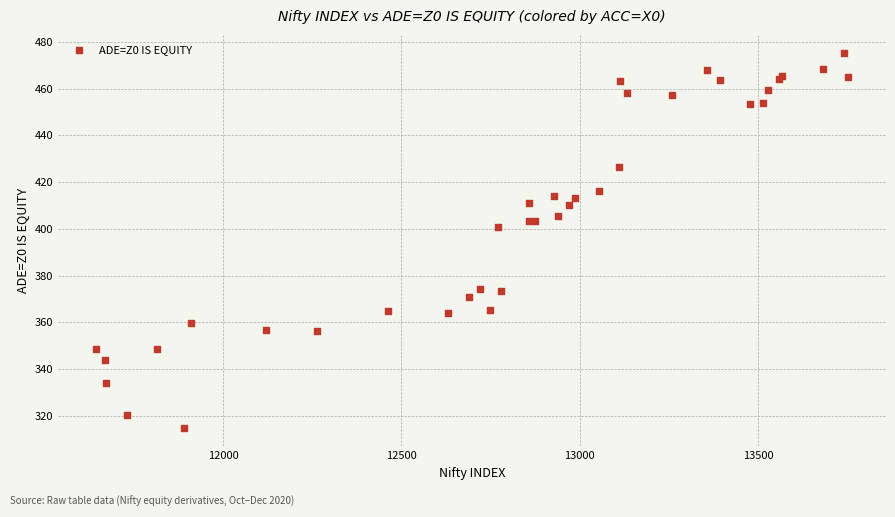

What Y value in the scatter plot is closest to 394?

400.7